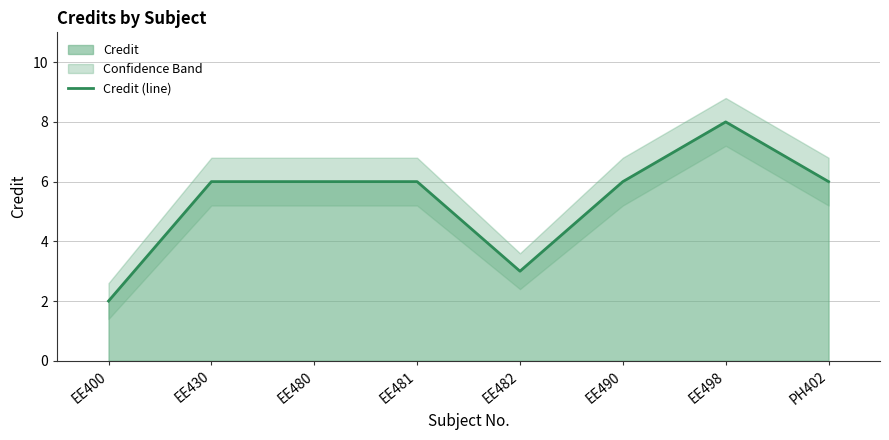

Rank the categories by value from highest to lowest.

EE498, EE430, EE480, EE481, EE490, PH402, EE482, EE400